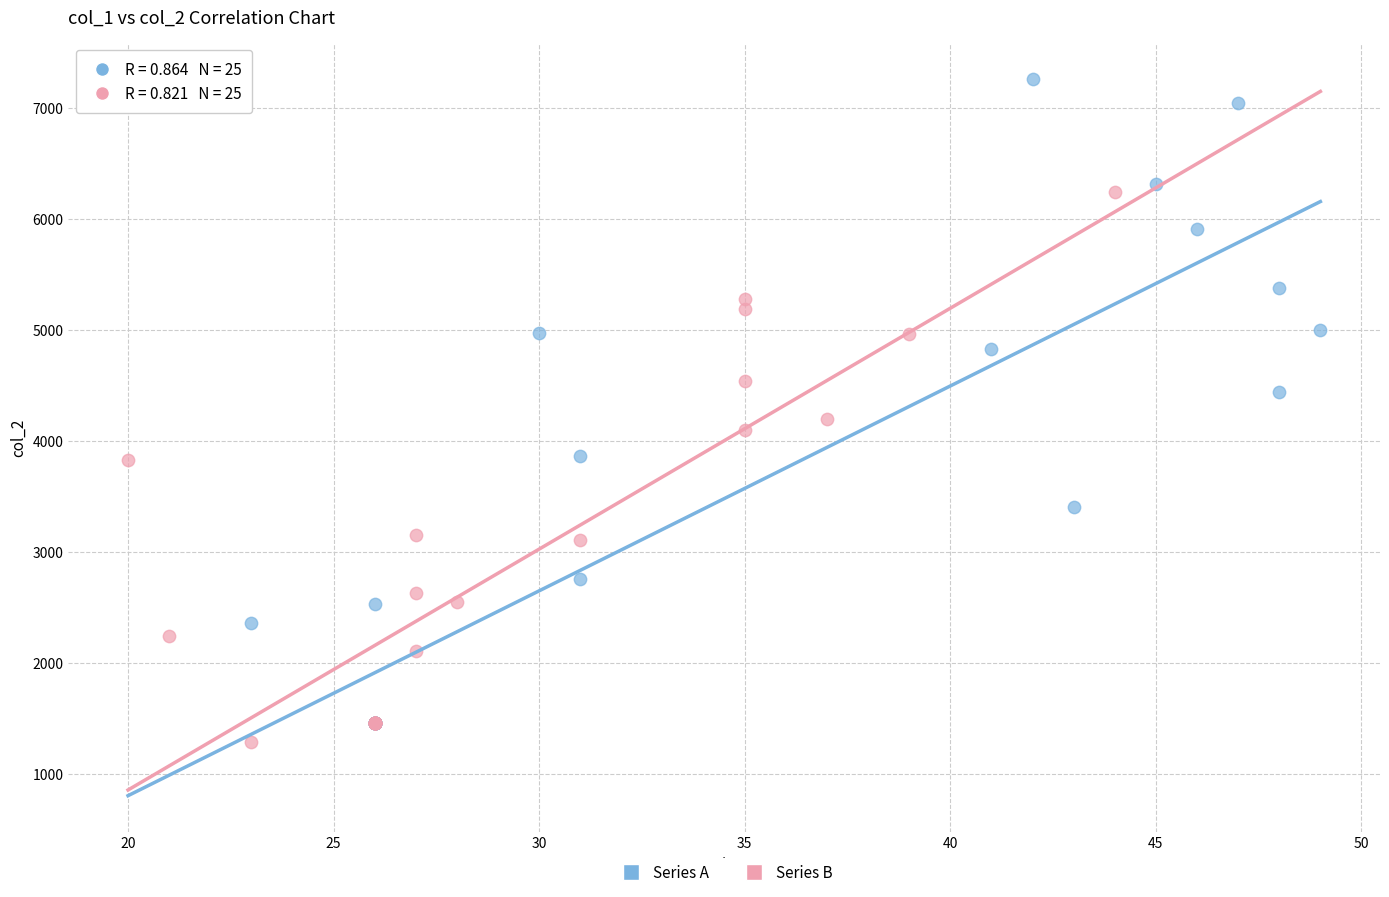

Which series contains the highest Y value?

Series A